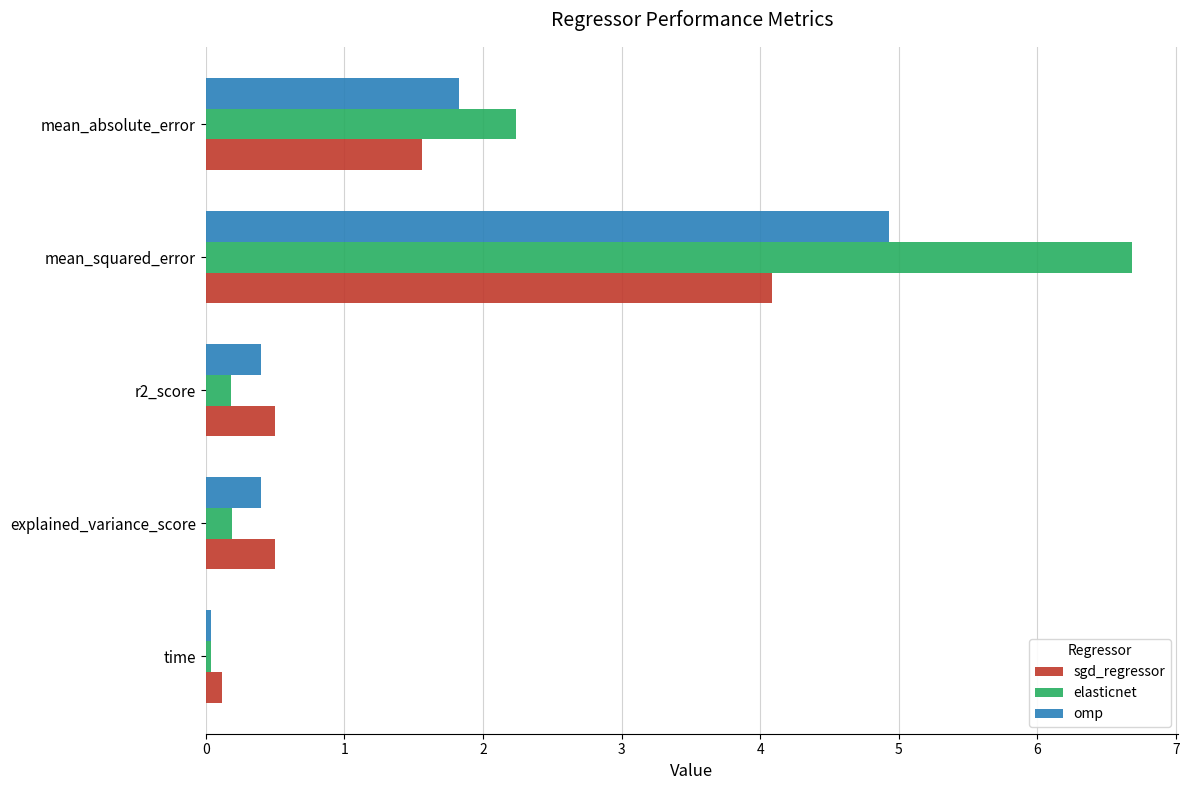

Count the number of categories in the chart.

5